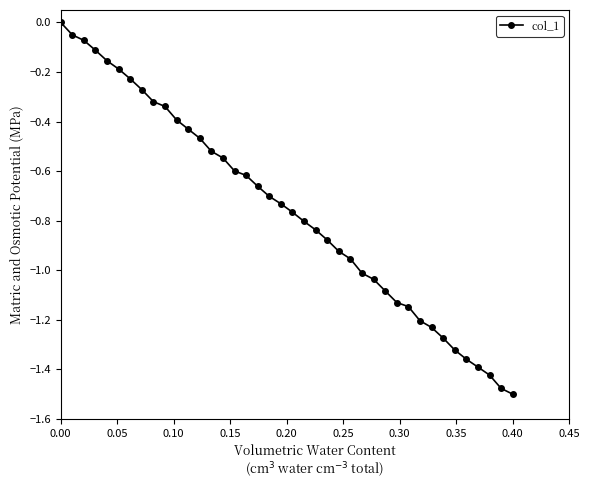

What is the difference between the second highest and second lowest values?

1.4